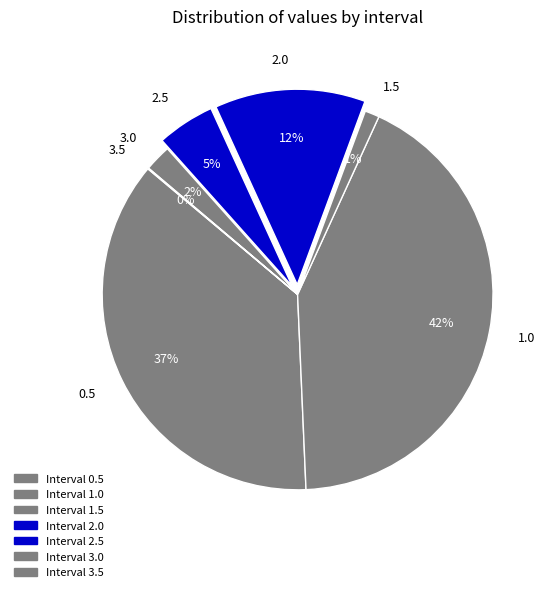

To the nearest percent, what is the difference between the largest and smallest slice percentages?

42%